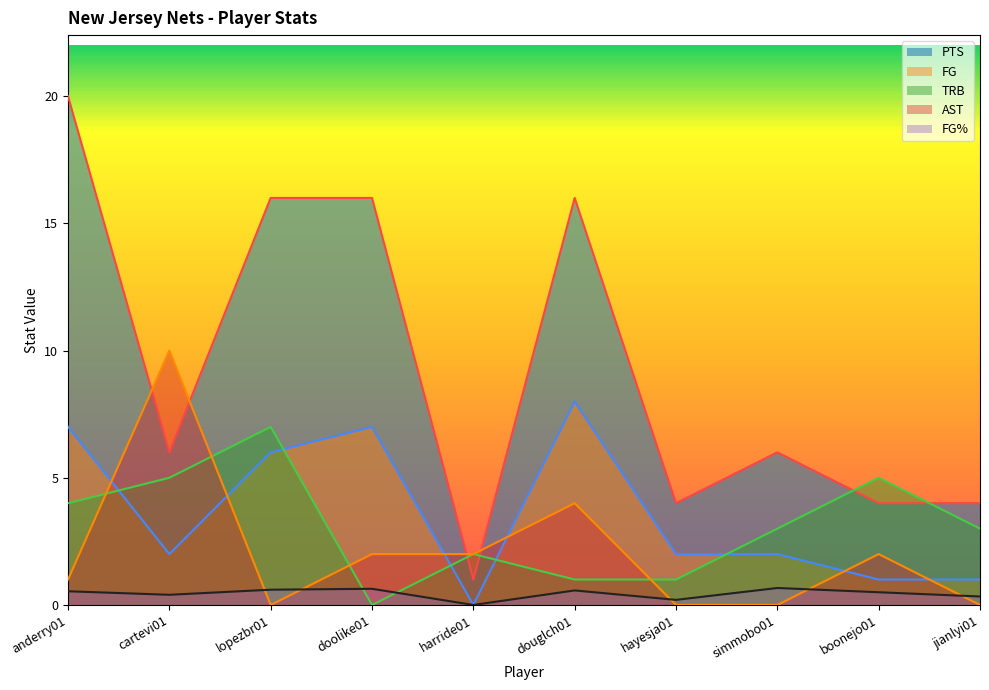

How many values in the TRB series are below 3?

4